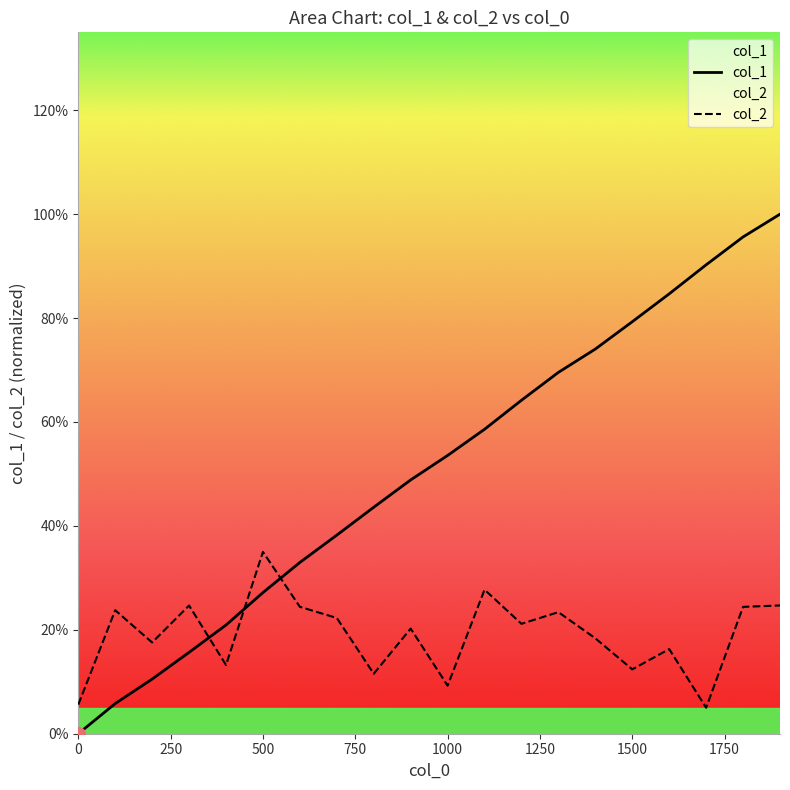

What are all the series names shown in the legend?

col_1, col_2